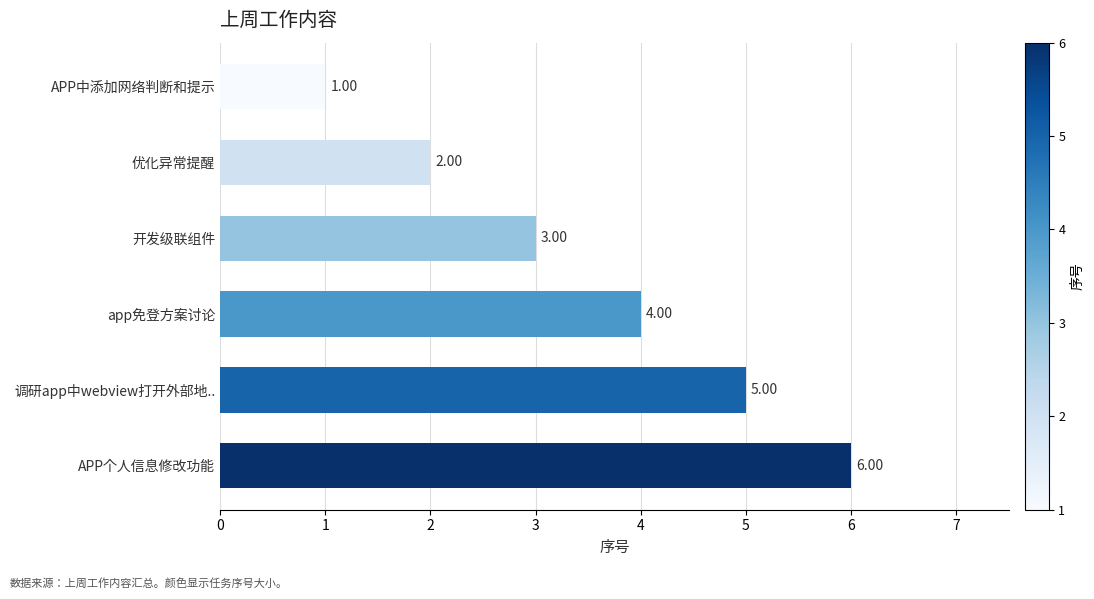

What is the difference between the second highest and minimum values?

4